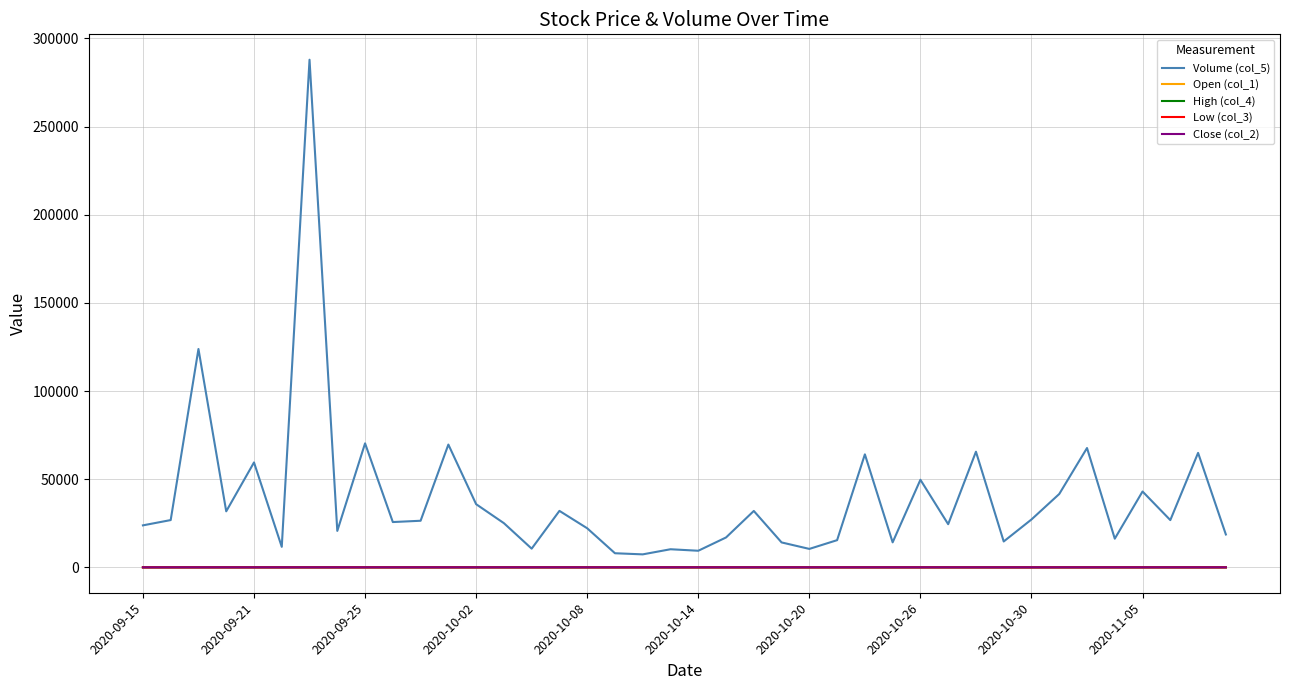

What is the maximum value shown in the chart?

287944.0